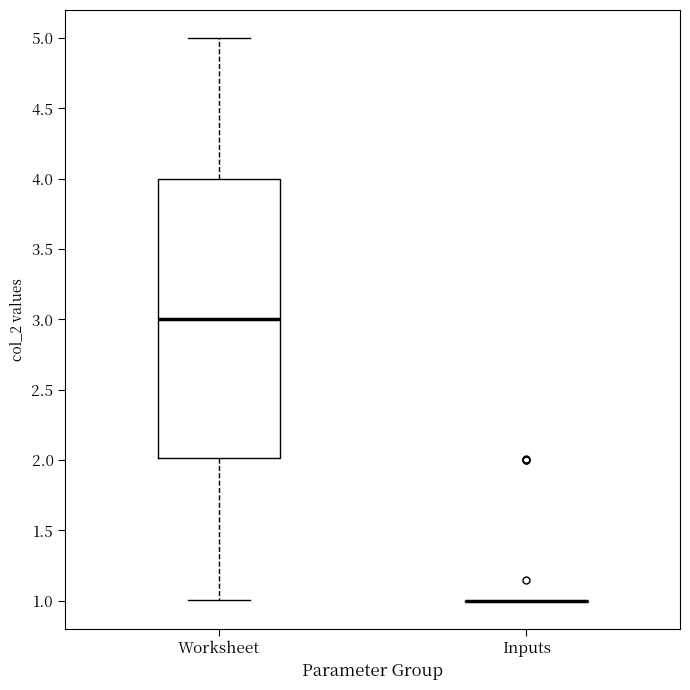

Where is the upper edge of the box for Worksheet on the y-axis? The values are not printed on the chart, so give them approximately, as read against the axis.

4